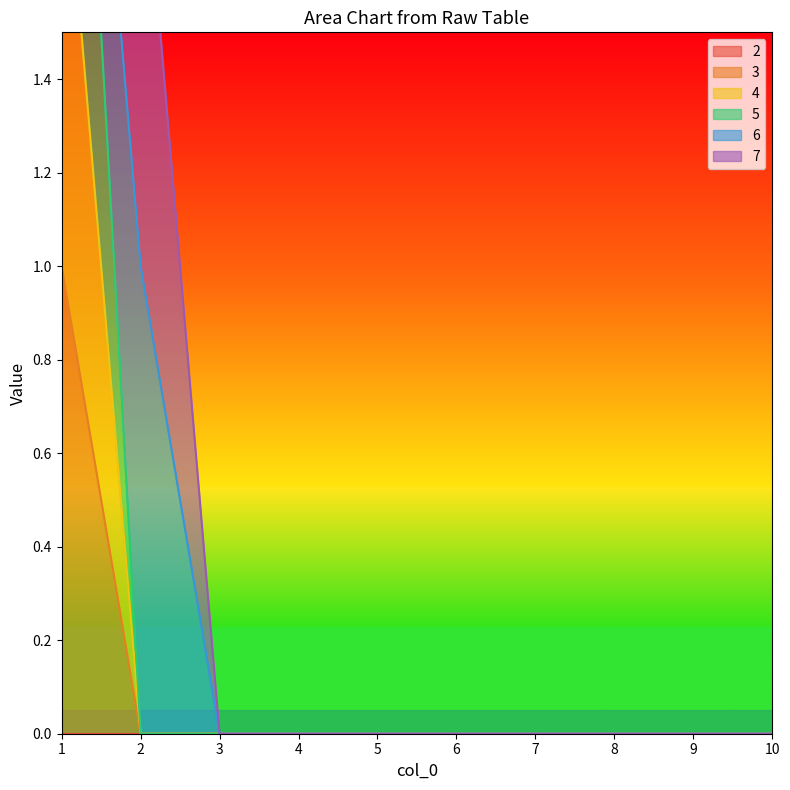

Count the number of categories in the chart.

10